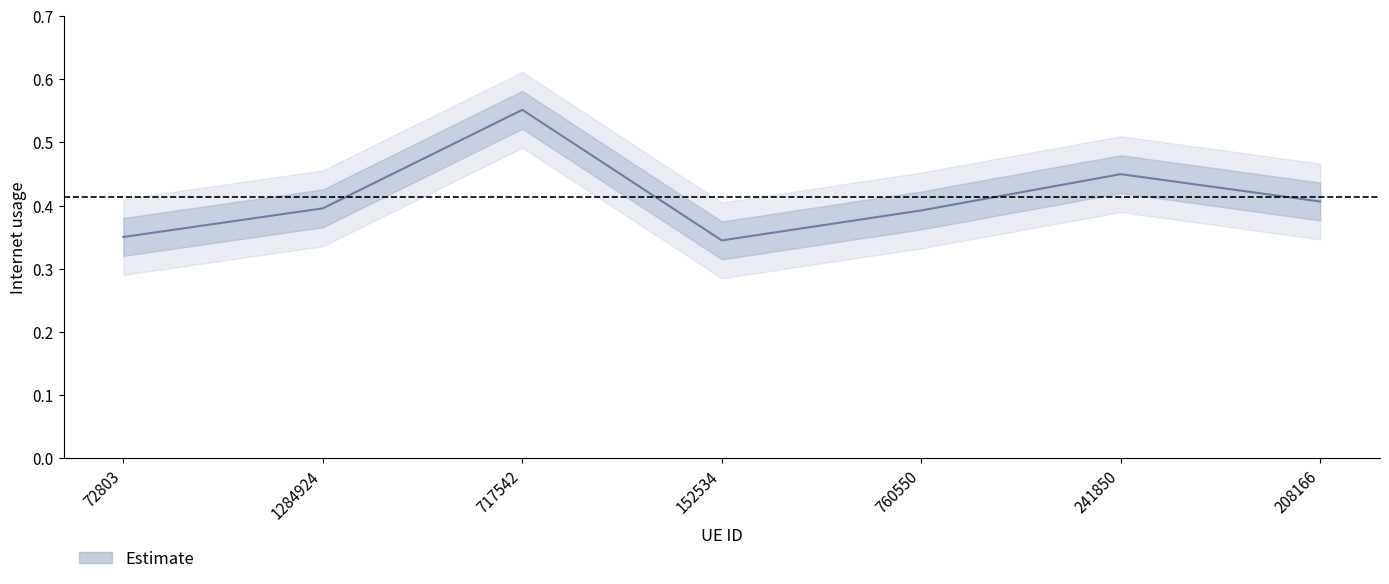

What is the sum of the values at 241850 and 717542?

1.0